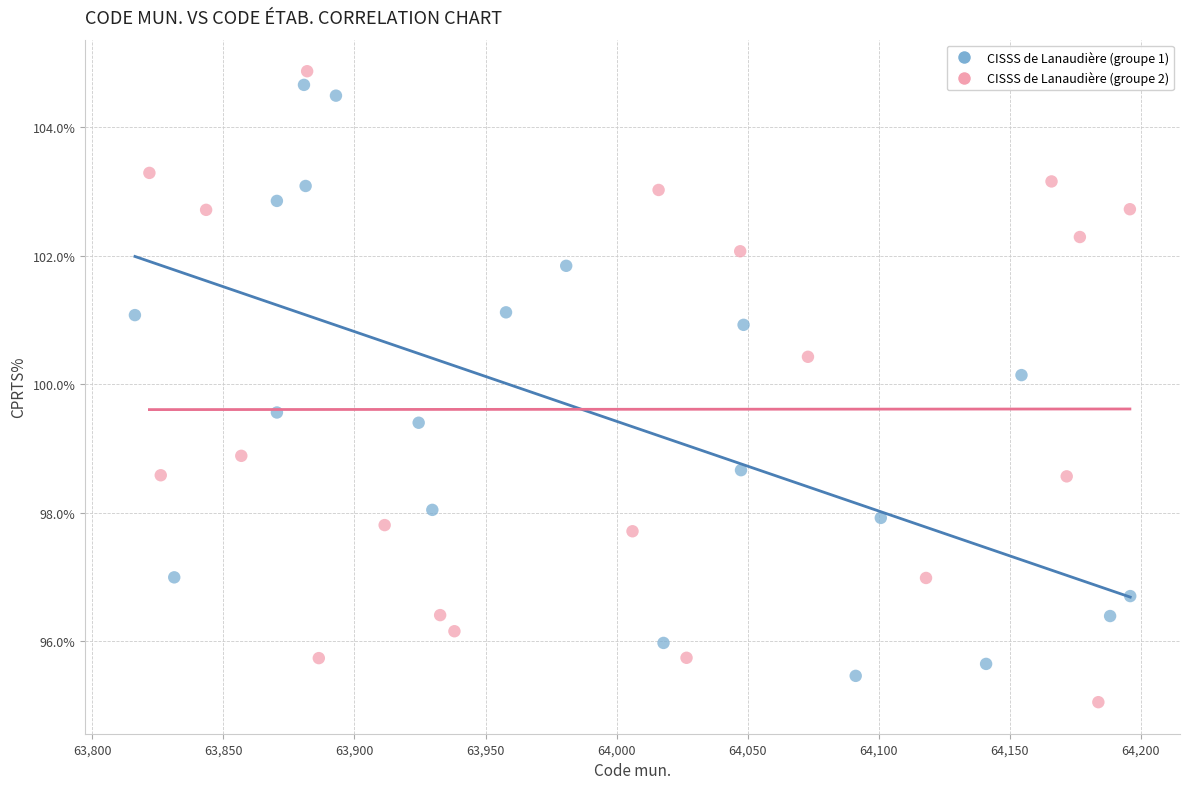

What are all the series names shown in the legend?

CISSS de Lanaudière (groupe 1), CISSS de Lanaudière (groupe 2)